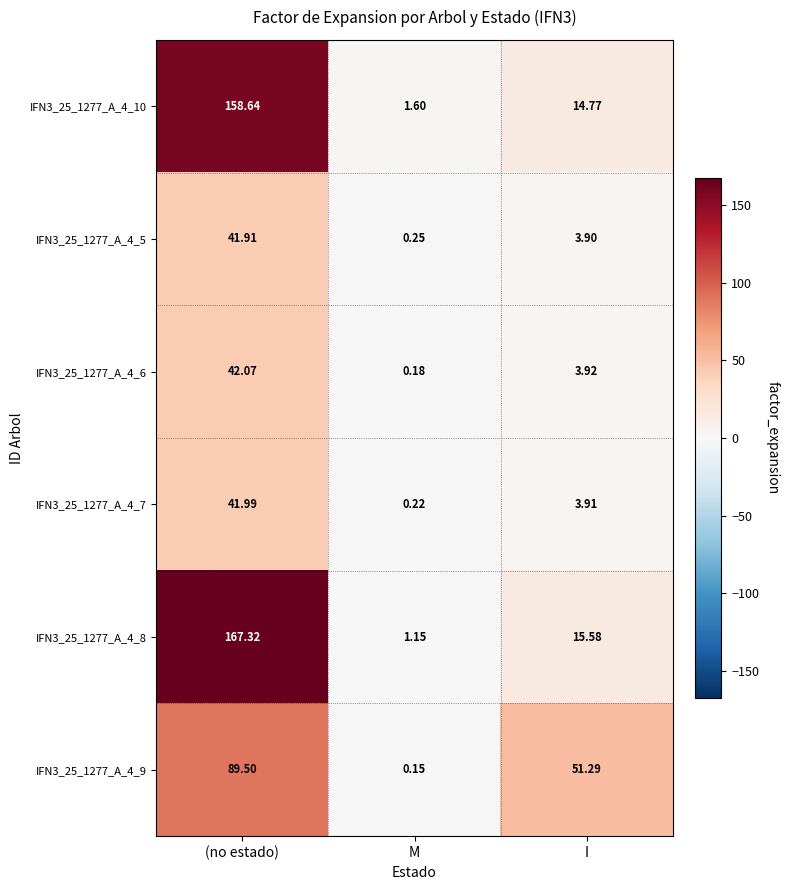

Rank the categories by IFN3_25_1277_A_4_10 value from highest to lowest.

(no estado), I, M